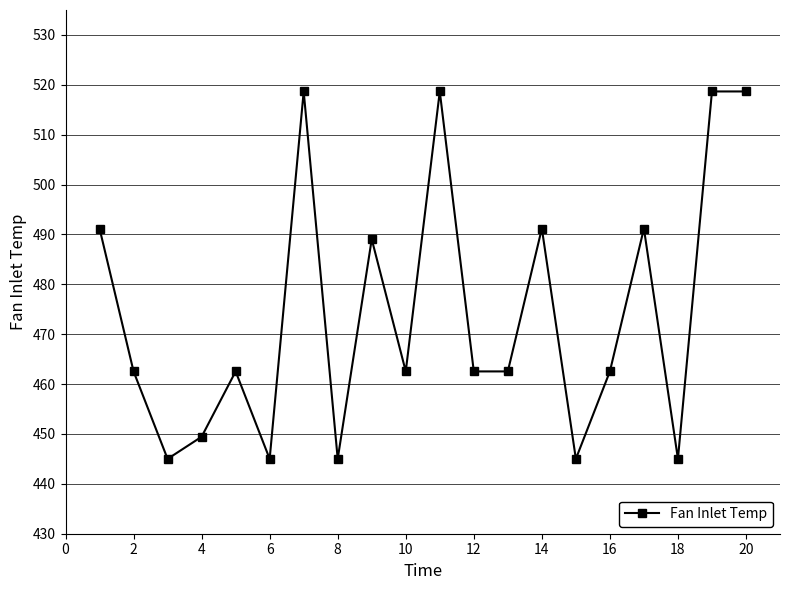

How many distinct data groups are displayed?

1